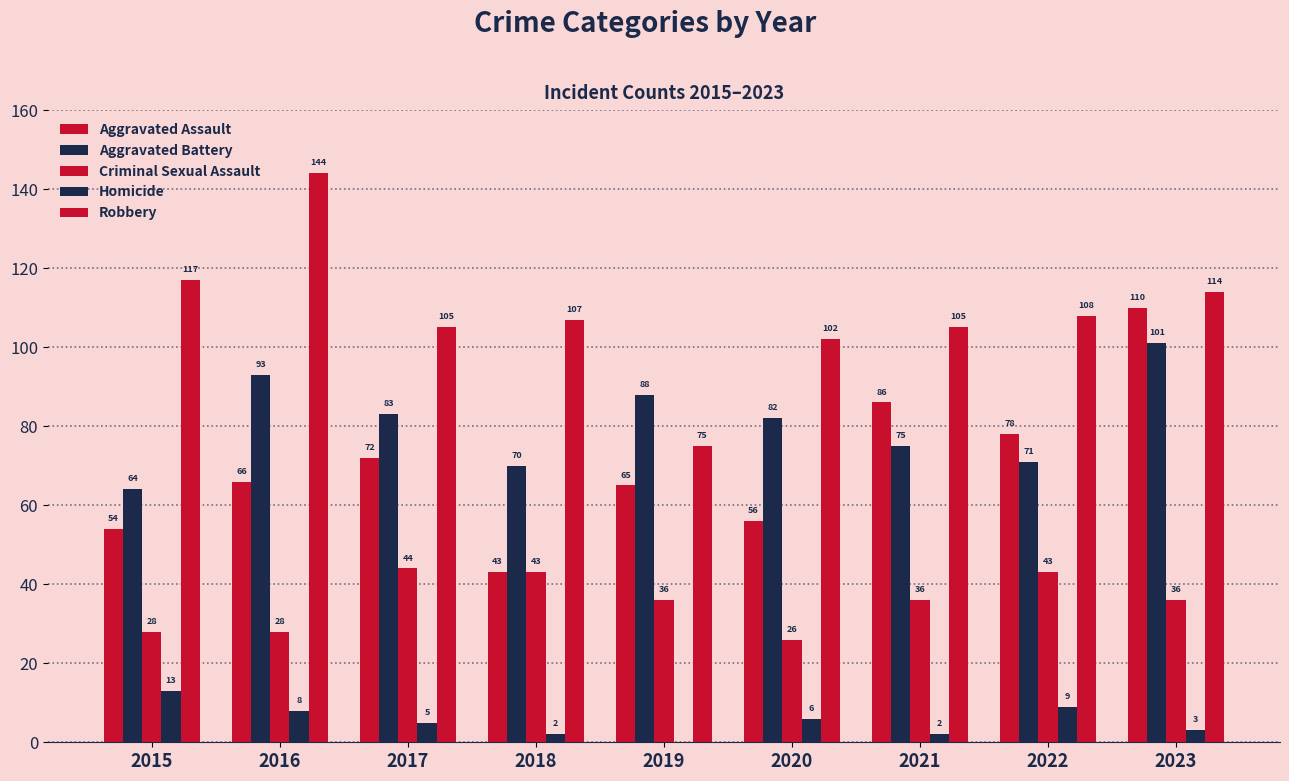

The Aggravated Assault series shows 78 at 2022. True or false?

True